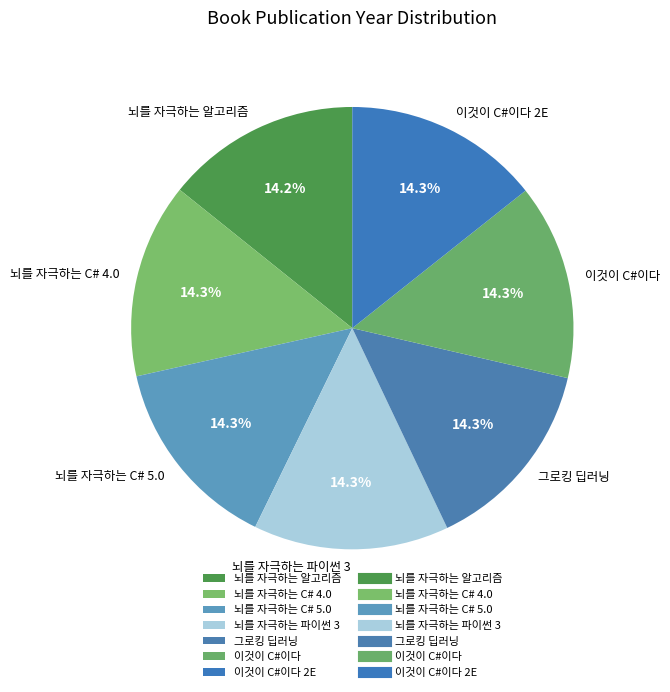

To the nearest percent, what is the average slice percentage?

14%